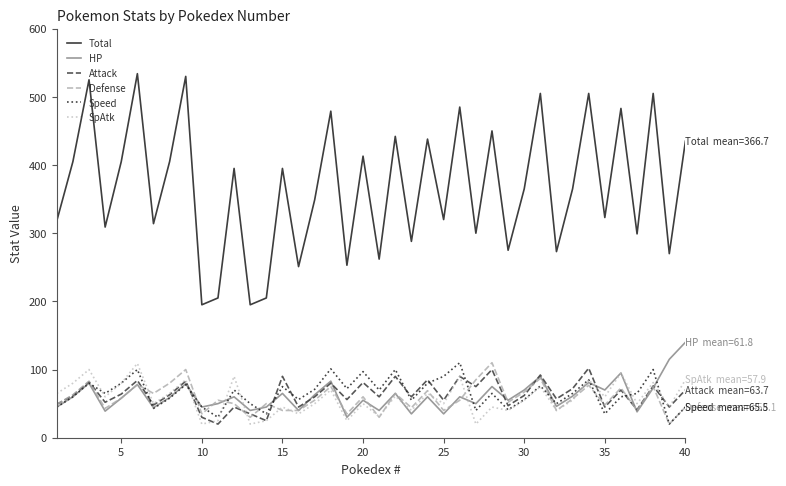

What is the sum of all Defense values?

2323